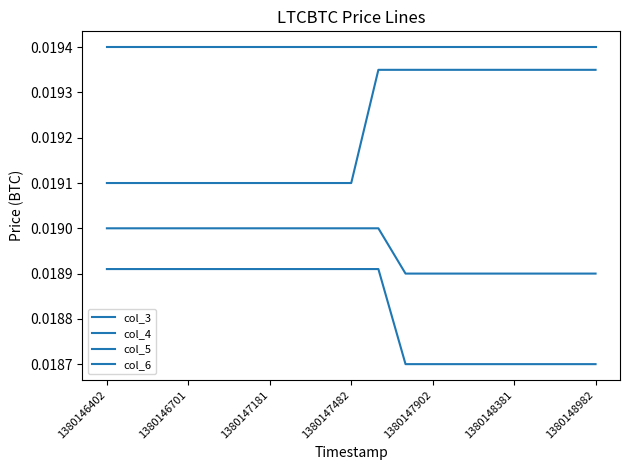

True or false: col_4 and col_5 cross at least once.

False